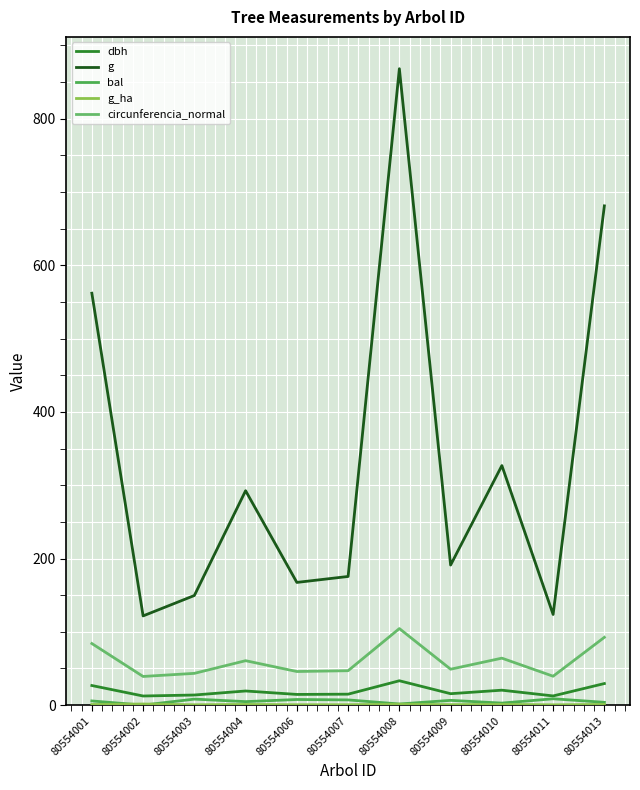

The g series shows 769.2 at 80554001. True or false?

False